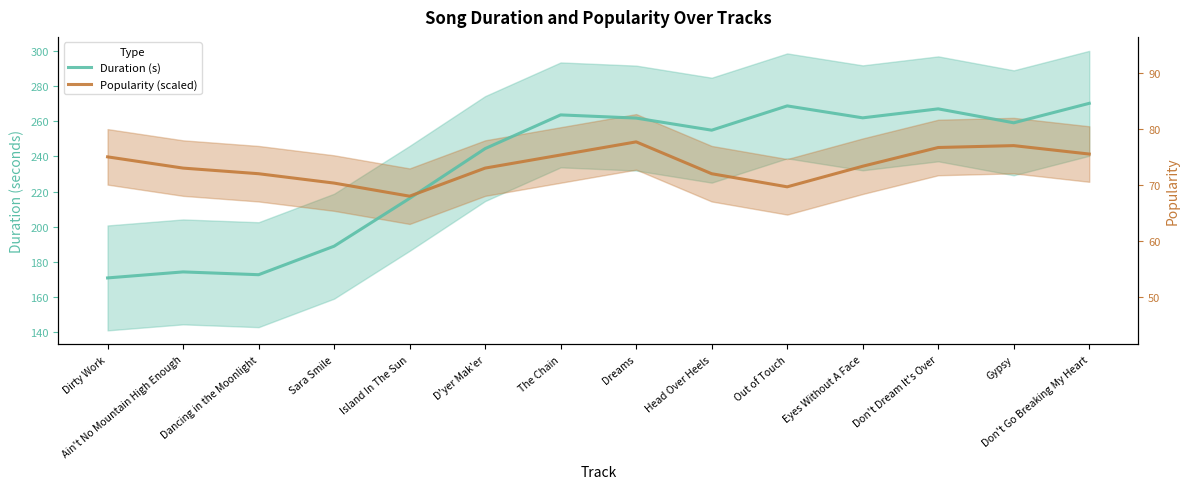

Rank the series at Ain't No Mountain High Enough from lowest to highest value.

Duration (s), Popularity (scaled)